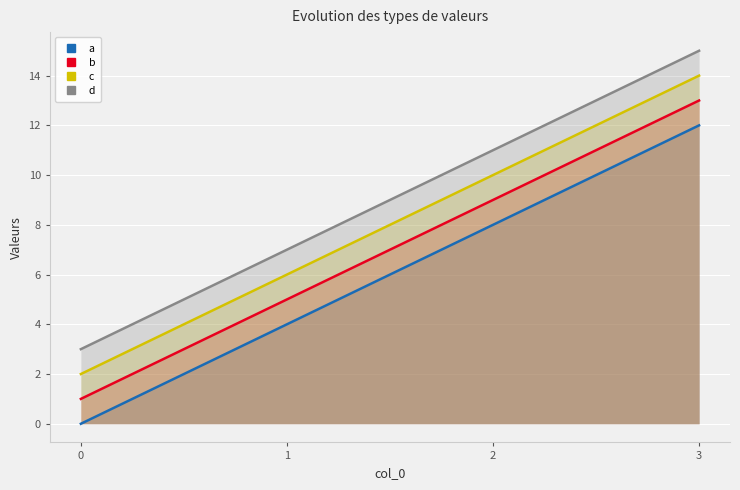

How many lines are shown in the chart?

4